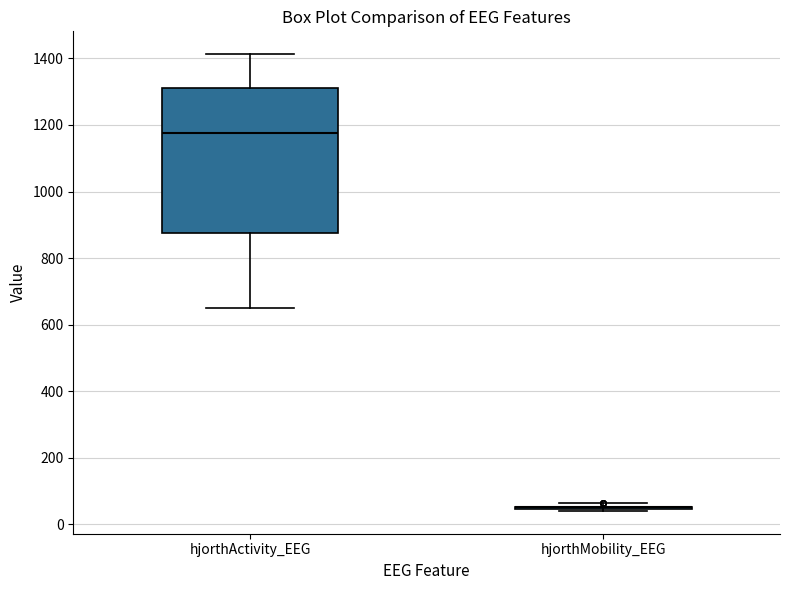

Reading left to right, read every box against the y-axis: the position of its median line, the range the box covers, and the ends of its whiskers. The values are not printed on the chart, so give them approximately, as read against the axis.

hjorthActivity_EEG: median 1180, box 880 to 1320, whiskers 660 to 1420
hjorthMobility_EEG: box collapsed to a line at 60, whiskers 40 to 60